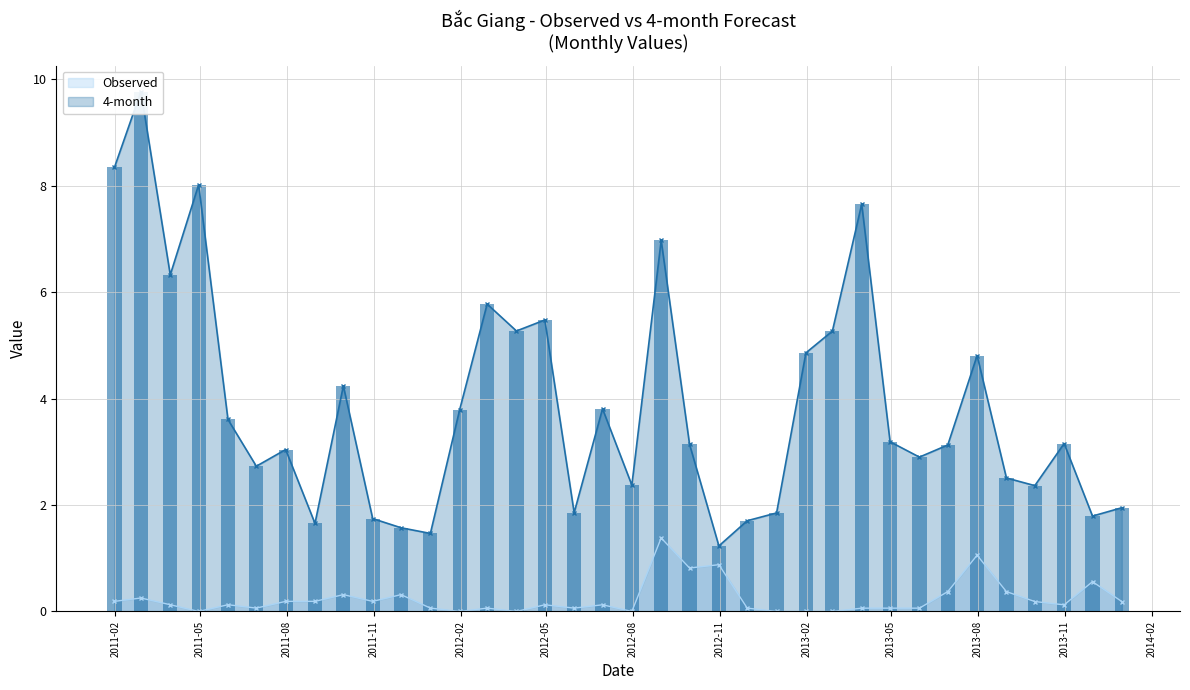

What is the highest value of the Observed series?

1.4